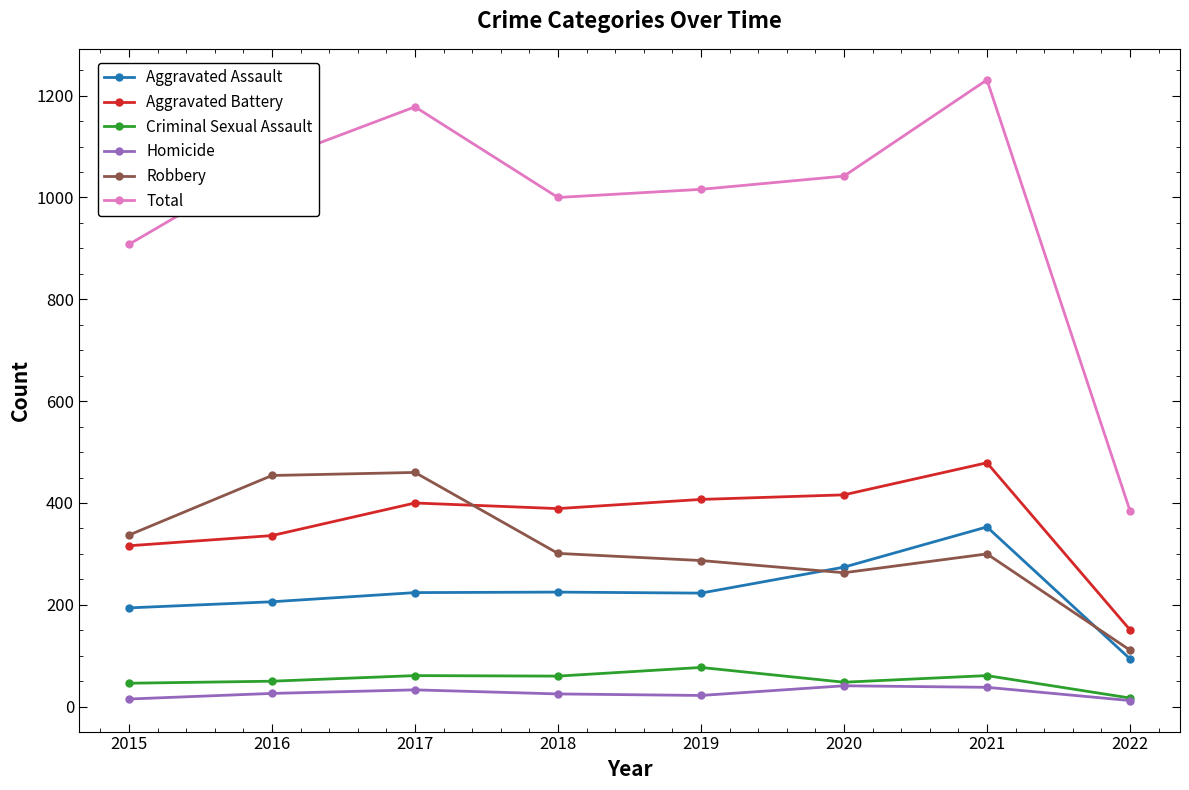

How many distinct data groups are displayed?

6